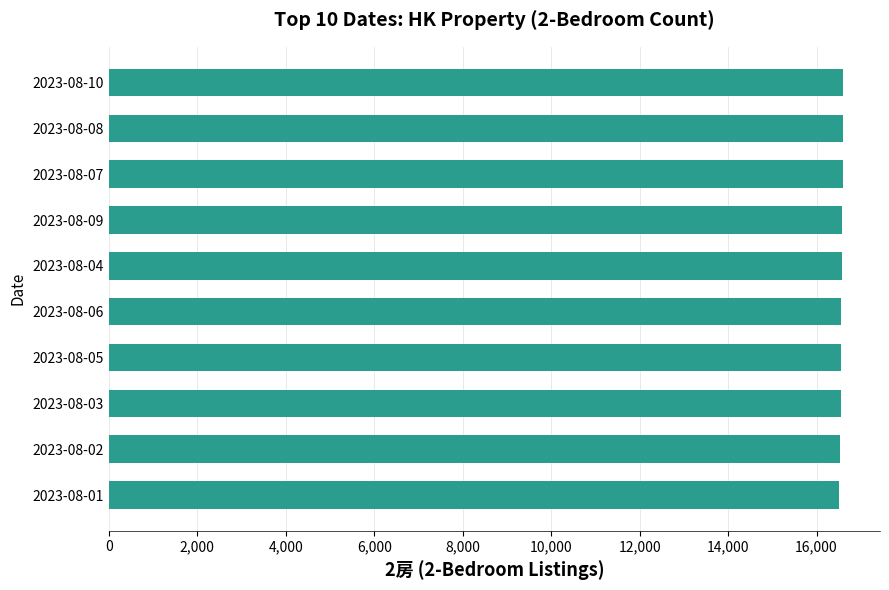

What is the value of the 7th bar from the top?

16553